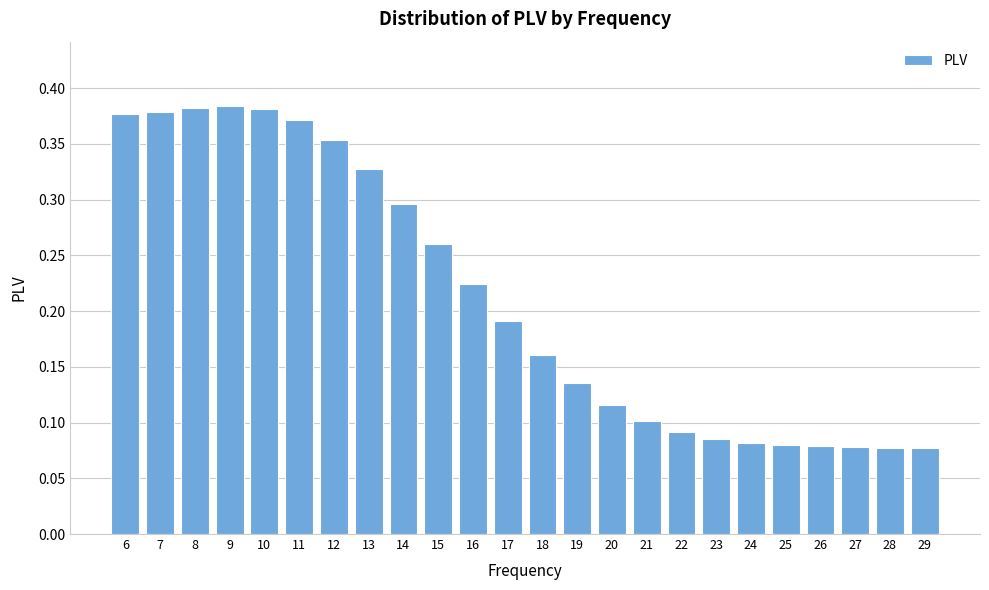

True or false: the data shows 0.1 at 15.

False